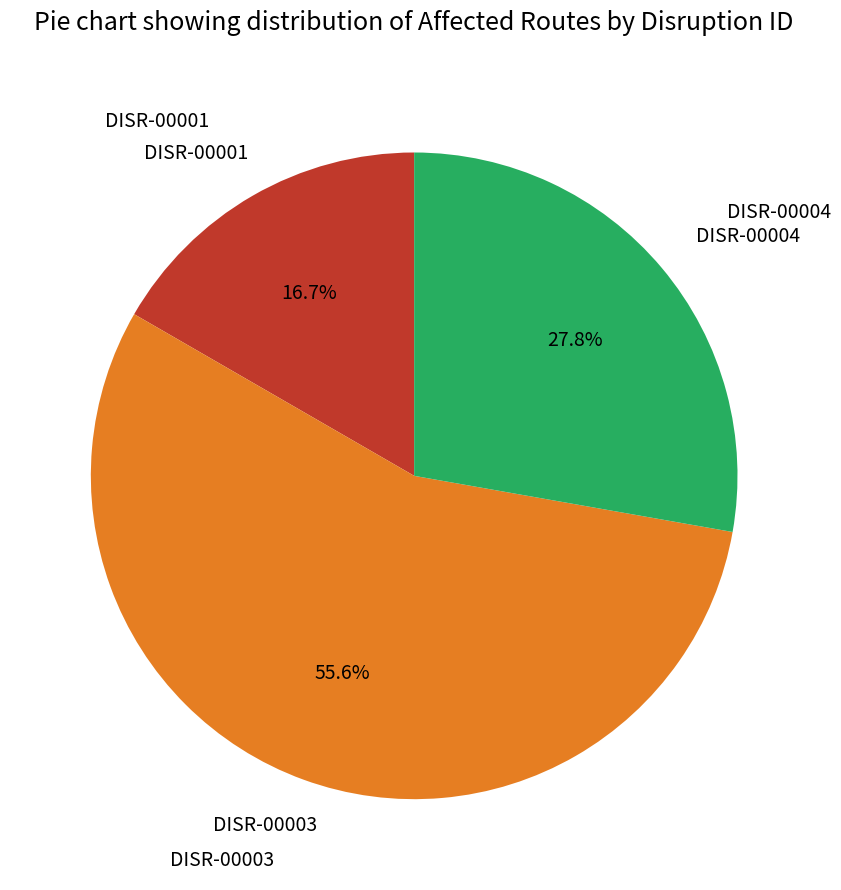

Is there a majority slice in this chart?

Yes